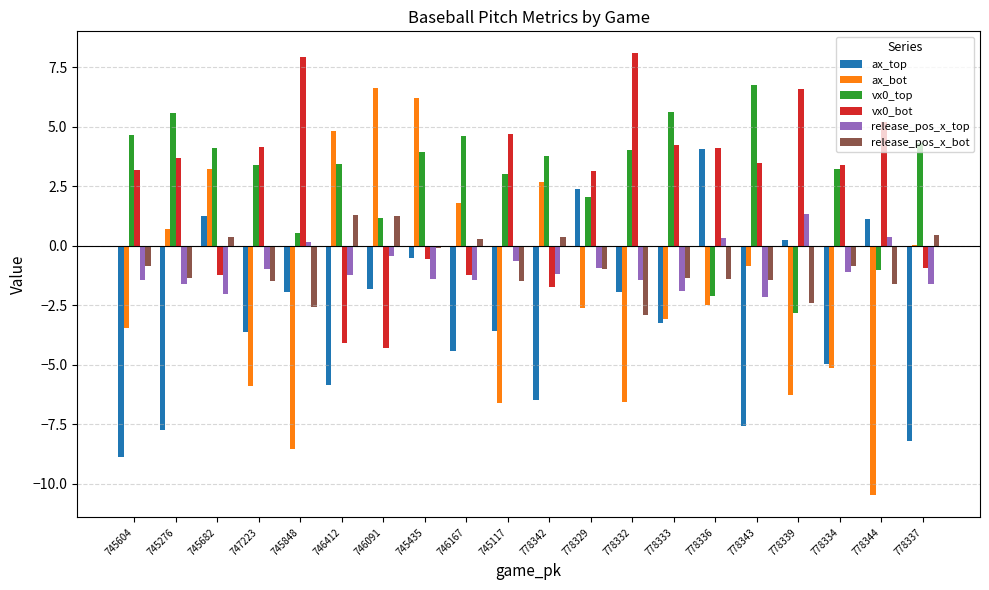

How many positive values does the vx0_top series have?

17